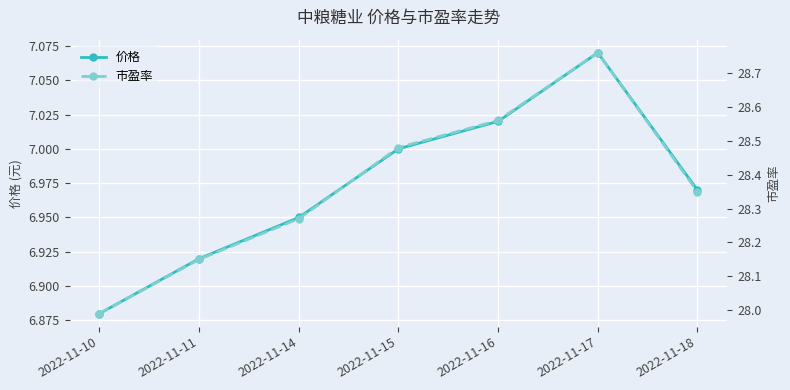

What is the maximum value shown in the chart?

28.8